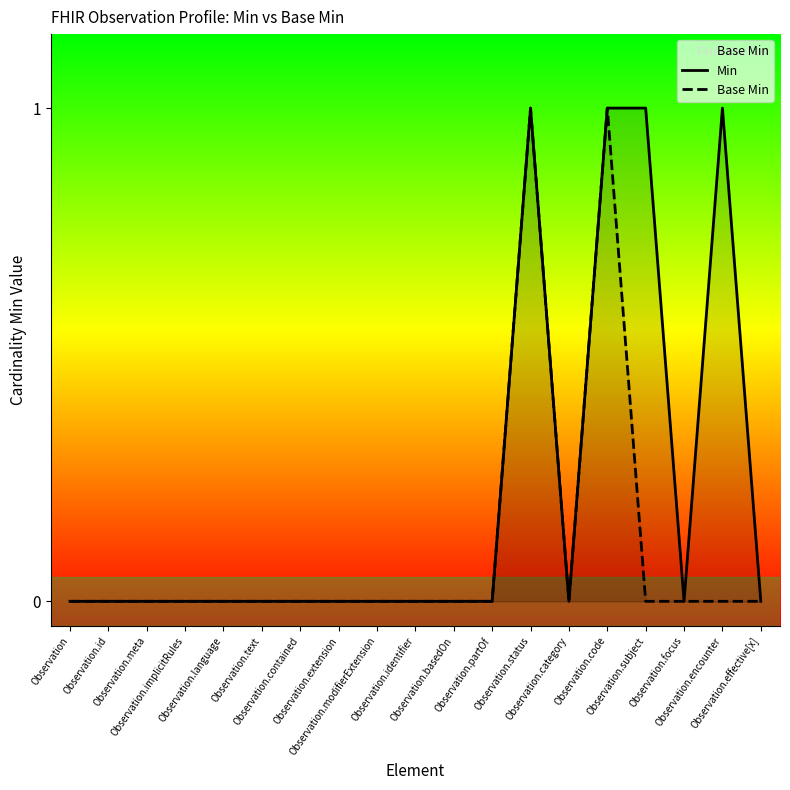

Which has a higher value, Observation.extension or Observation.encounter?

Observation.encounter